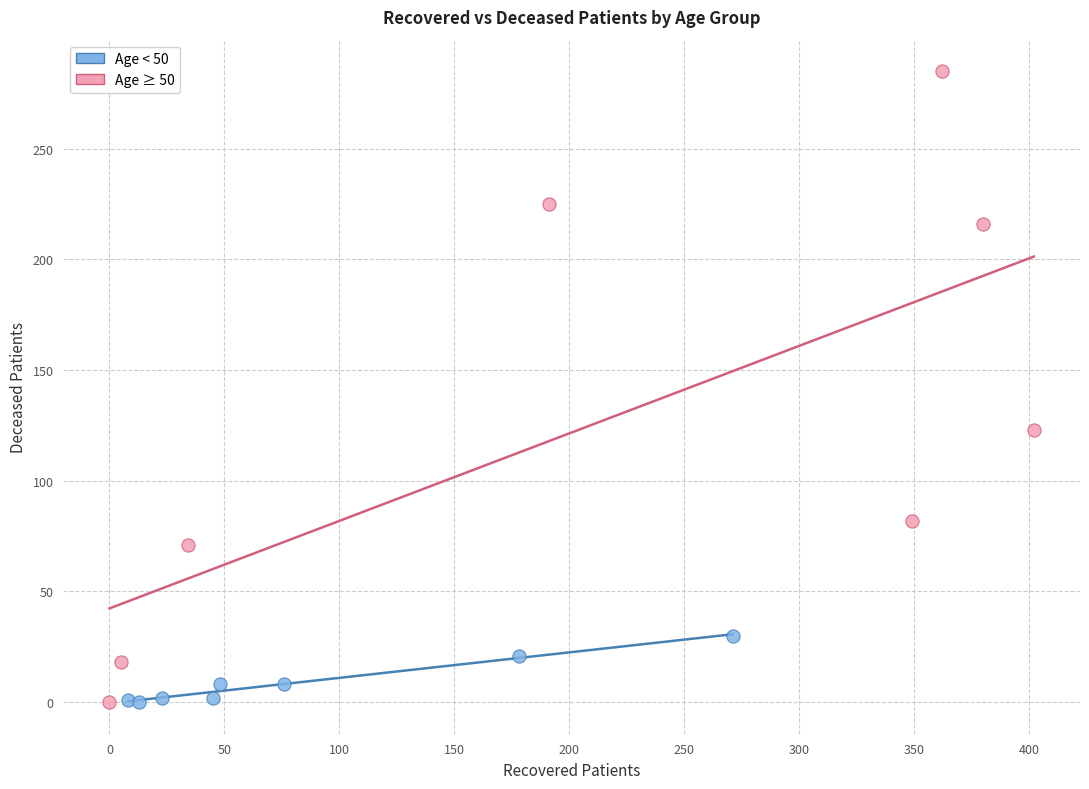

Which series contains the highest Y value?

Age ≥ 50